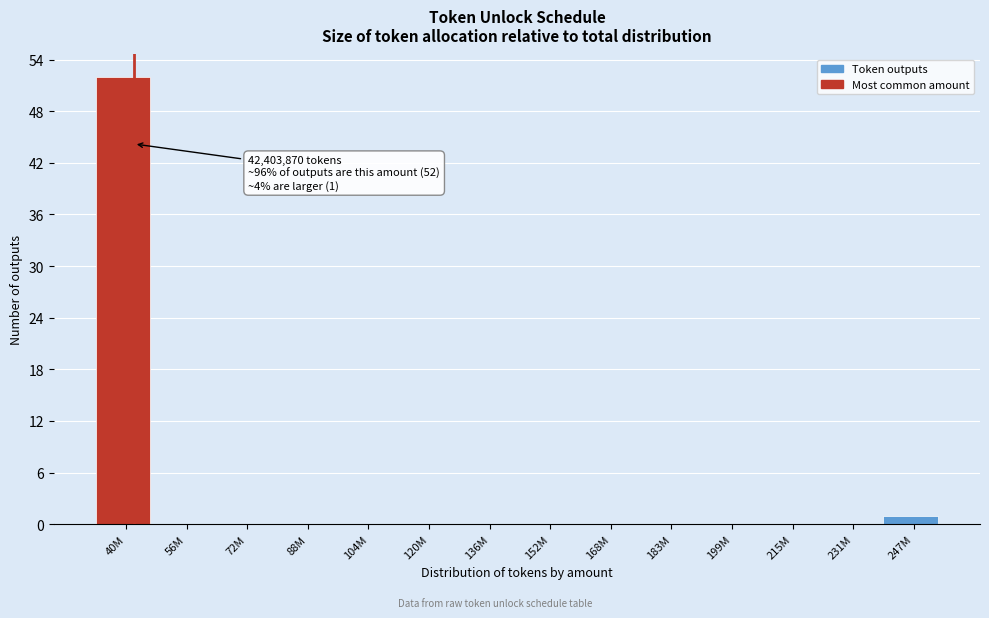

Reading left to right, transcribe all the data shown in this chart.

40M=52	56M=0	72M=0	88M=0	104M=0	120M=0	136M=0	152M=0	168M=0	183M=0	199M=0	215M=0	231M=0	247M=1